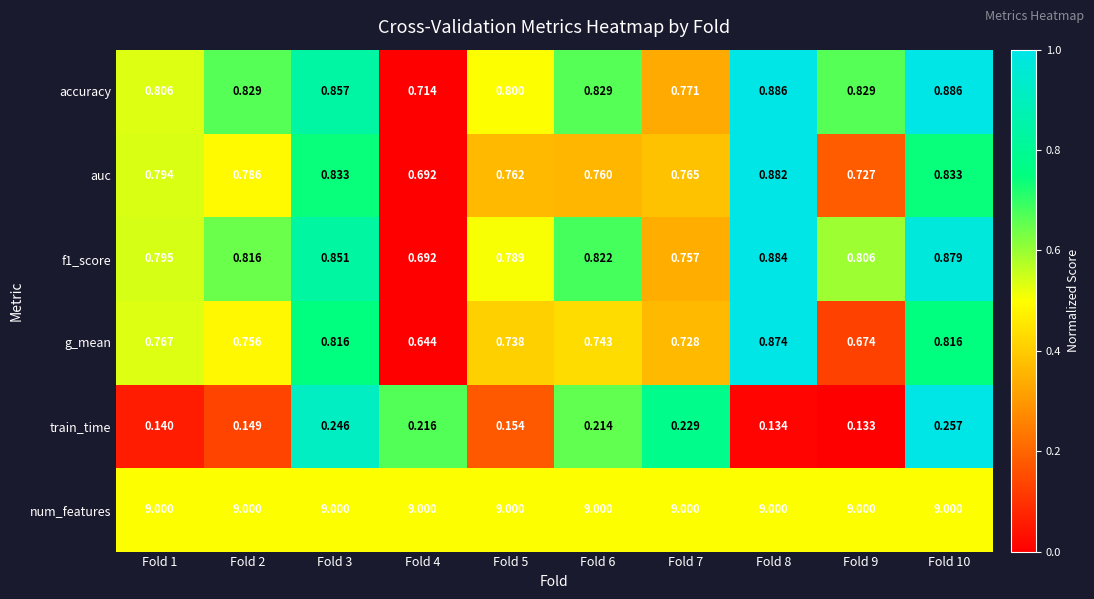

Which series has the largest total across all categories?

num_features